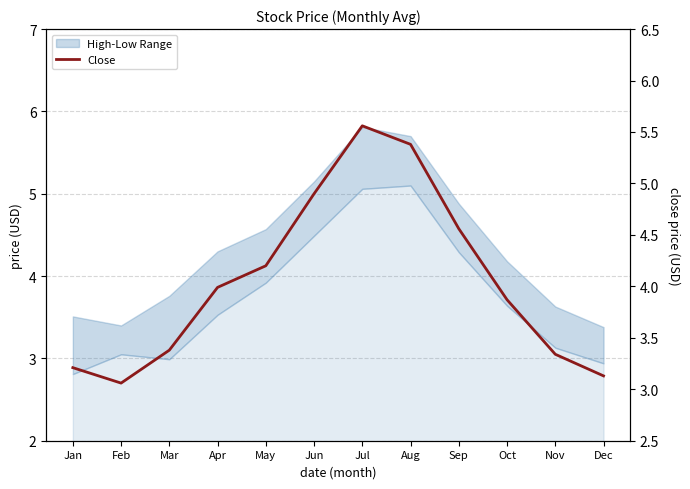

How many interior local peaks (higher than both neighbors) does the data have?

1